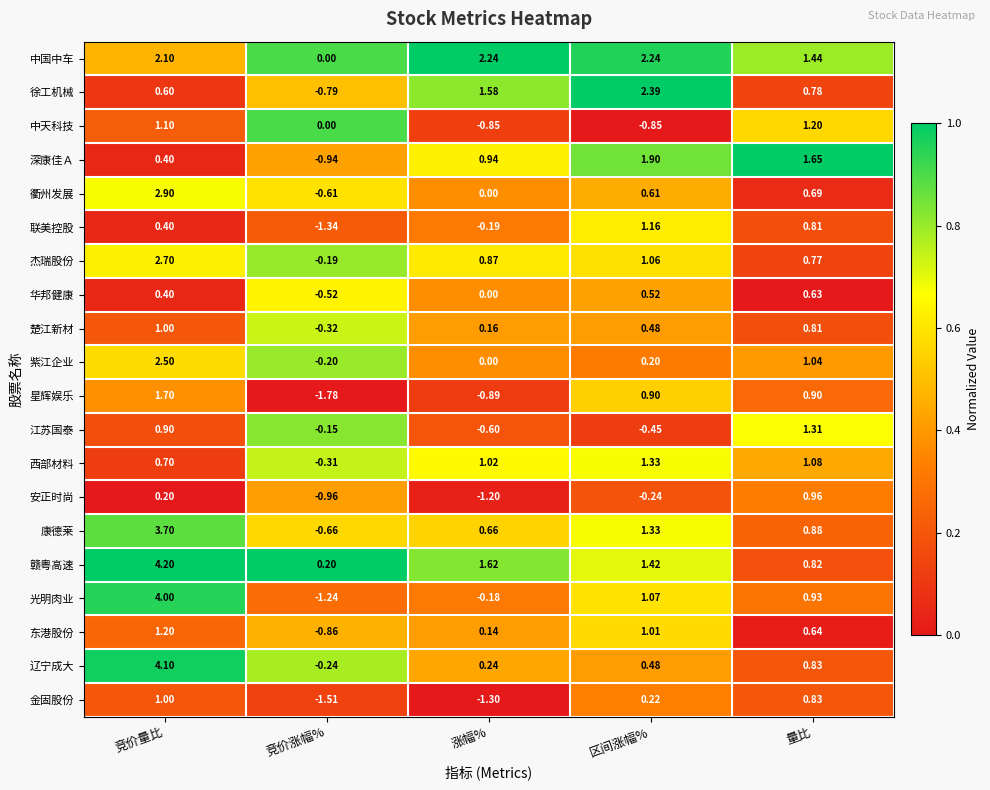

Which series has the widest spread of values?

光明肉业